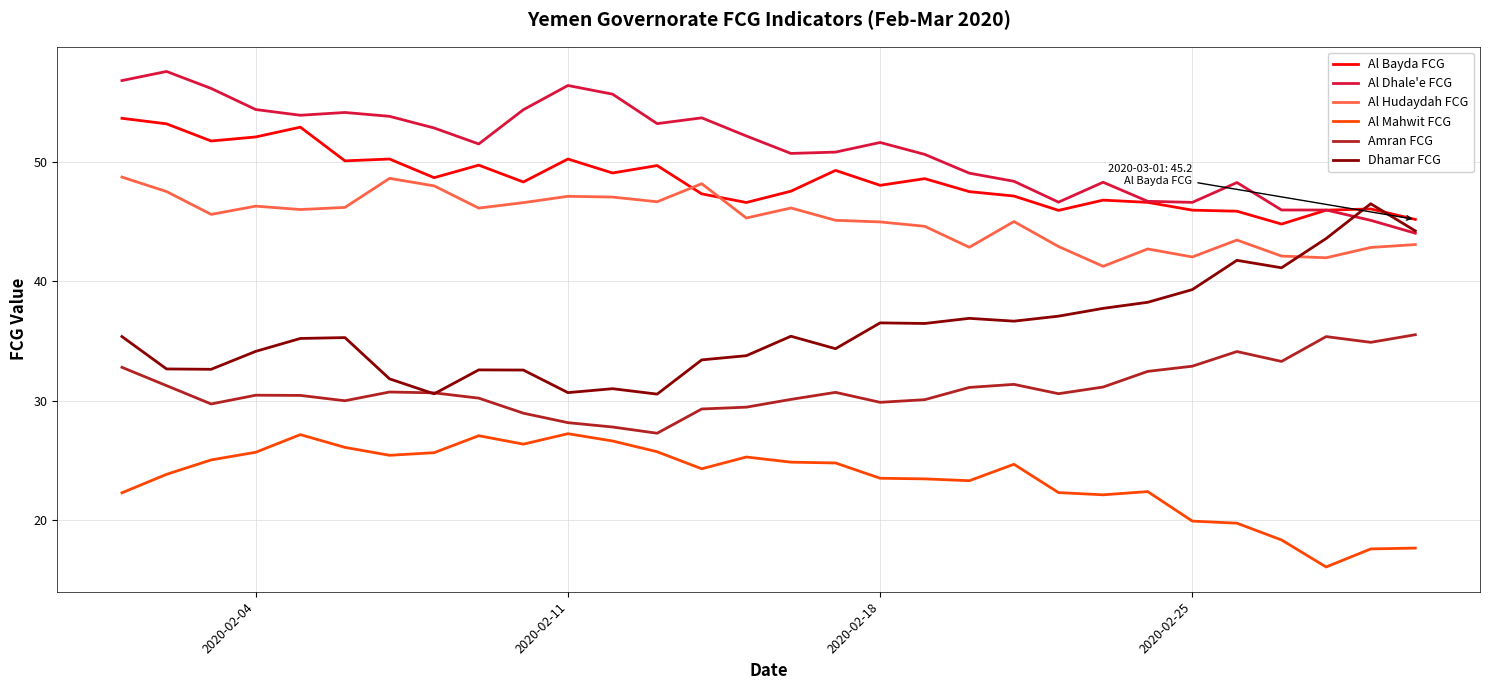

List the series in order of their peak value, highest first.

Al Dhale'e FCG, Al Bayda FCG, Al Hudaydah FCG, Dhamar FCG, Amran FCG, Al Mahwit FCG